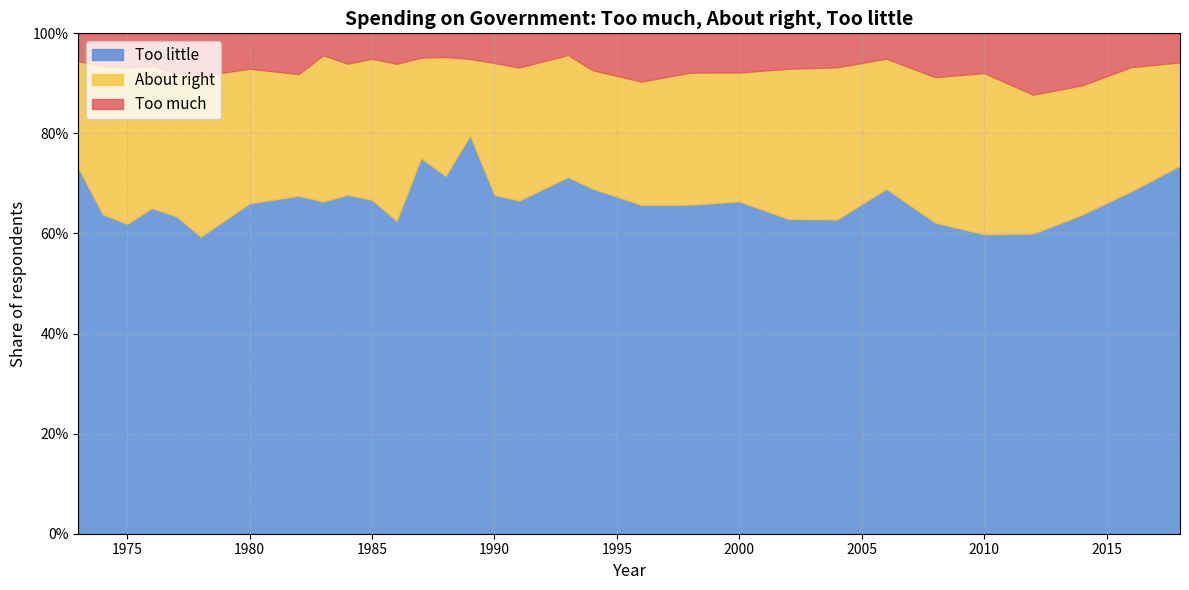

The About right series shows 0.1 at 1993. True or false?

False